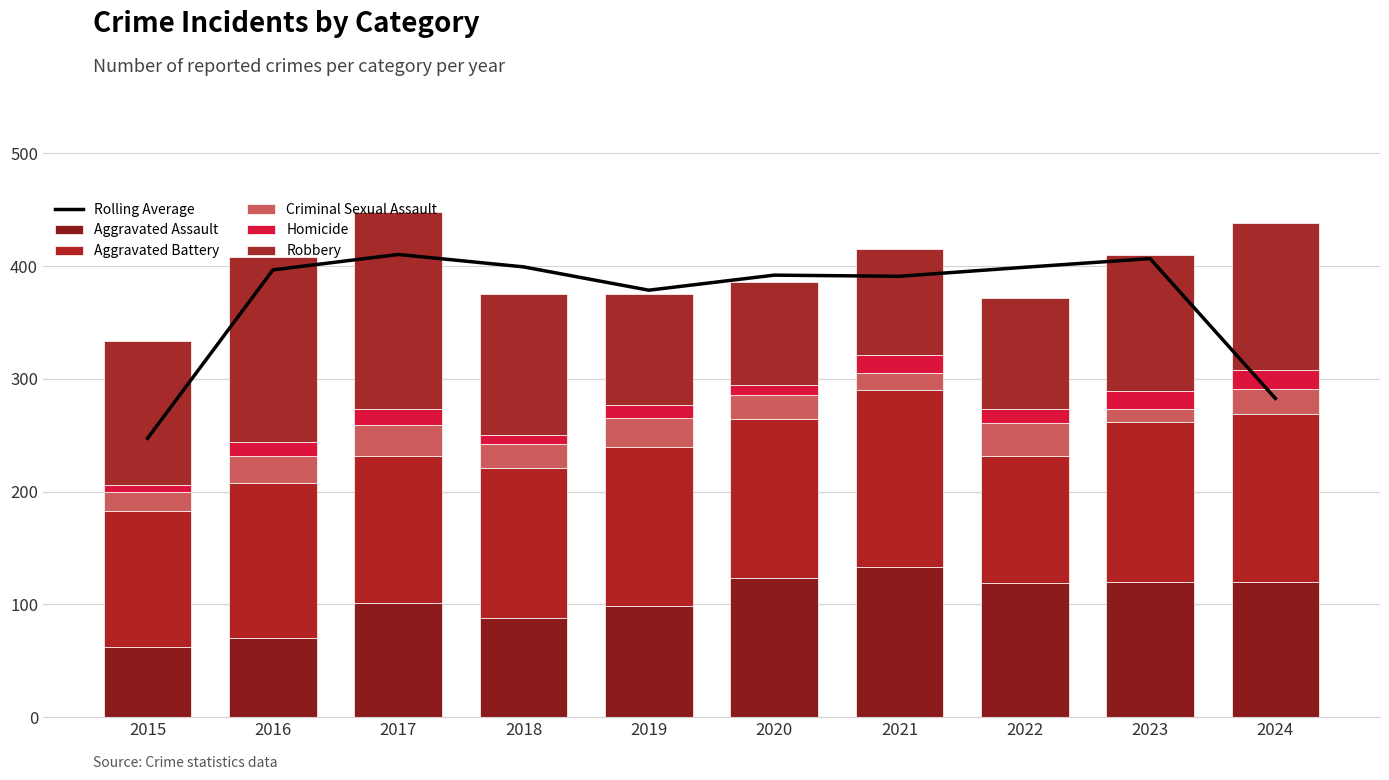

Which series has the widest spread of values?

Rolling Average